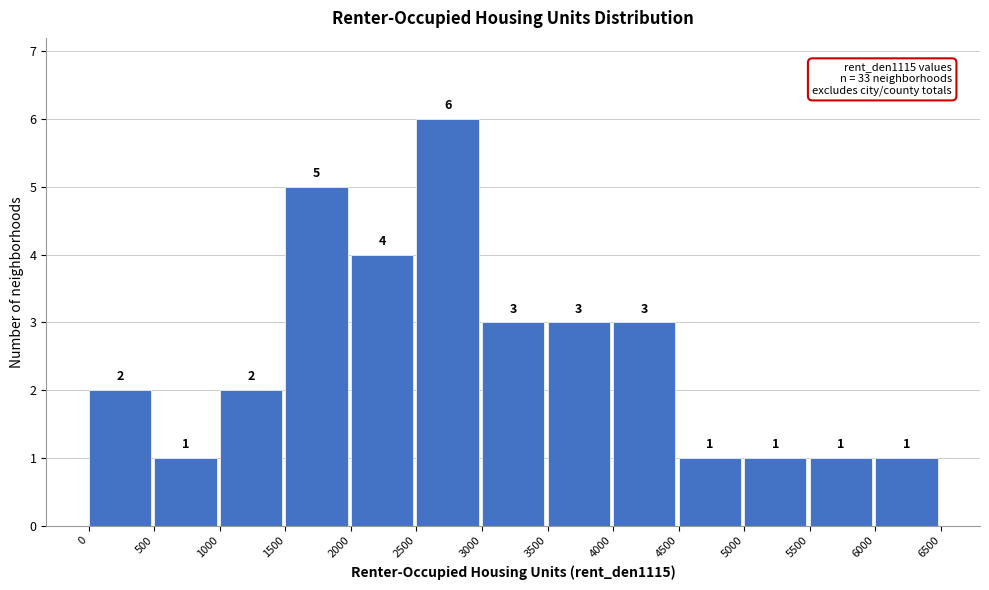

Reading left to right, list every bar in this chart as the range it spans on the x-axis followed by its height.

0 to 500: 2
500 to 1000: 1
1000 to 1500: 2
1500 to 2000: 5
2000 to 2500: 4
2500 to 3000: 6
3000 to 3500: 3
3500 to 4000: 3
4000 to 4500: 3
4500 to 5000: 1
5000 to 5500: 1
5500 to 6000: 1
6000 to 6500: 1